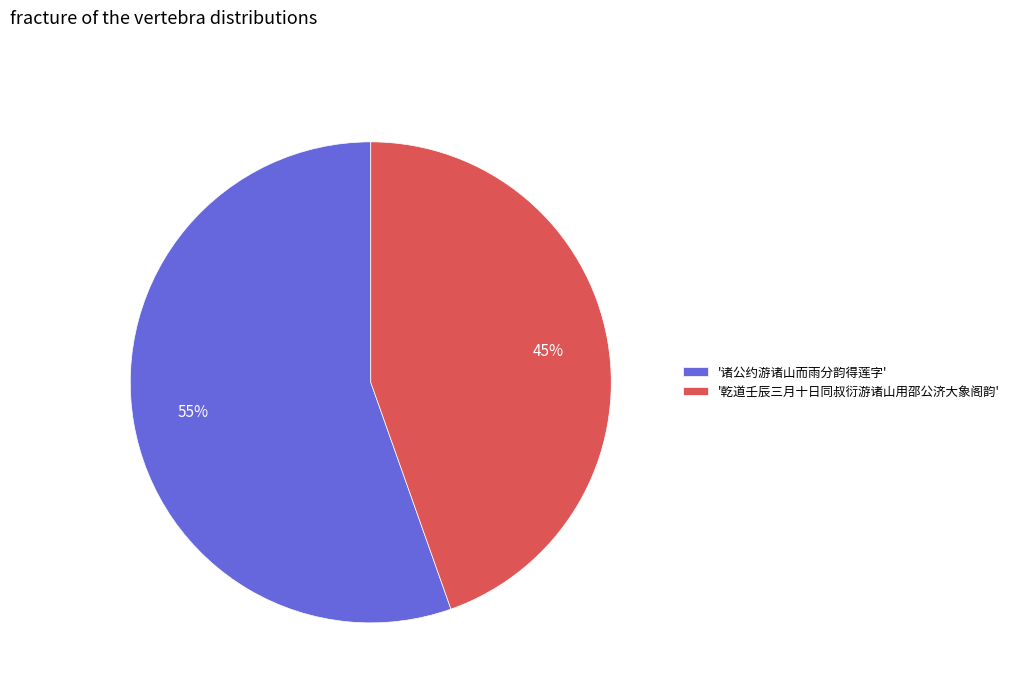

How many segments does this pie chart have?

2